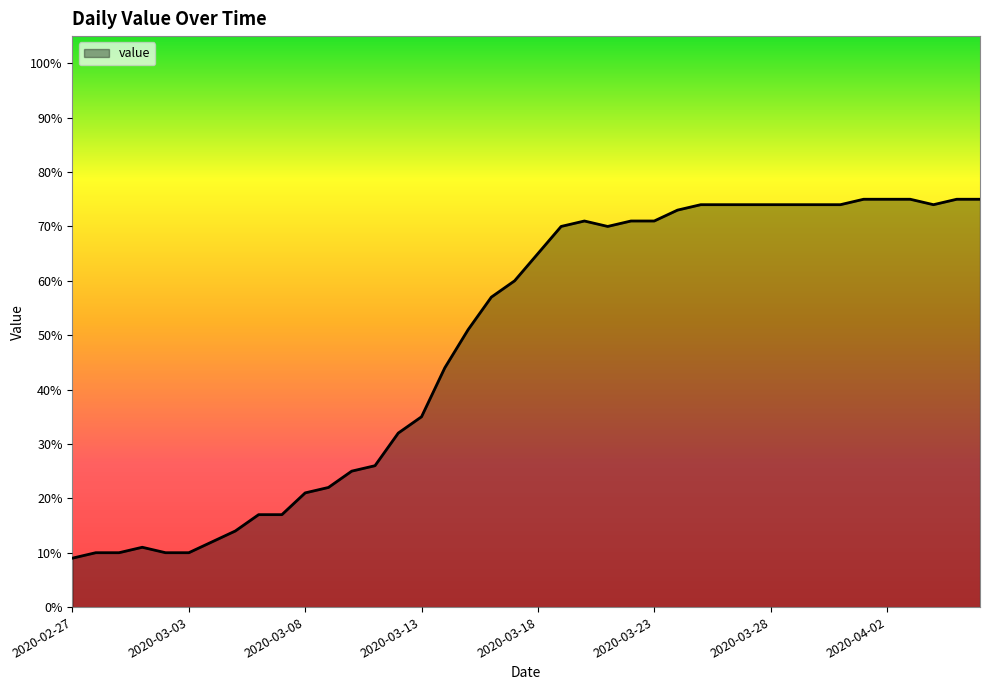

What is the smallest value displayed?

9